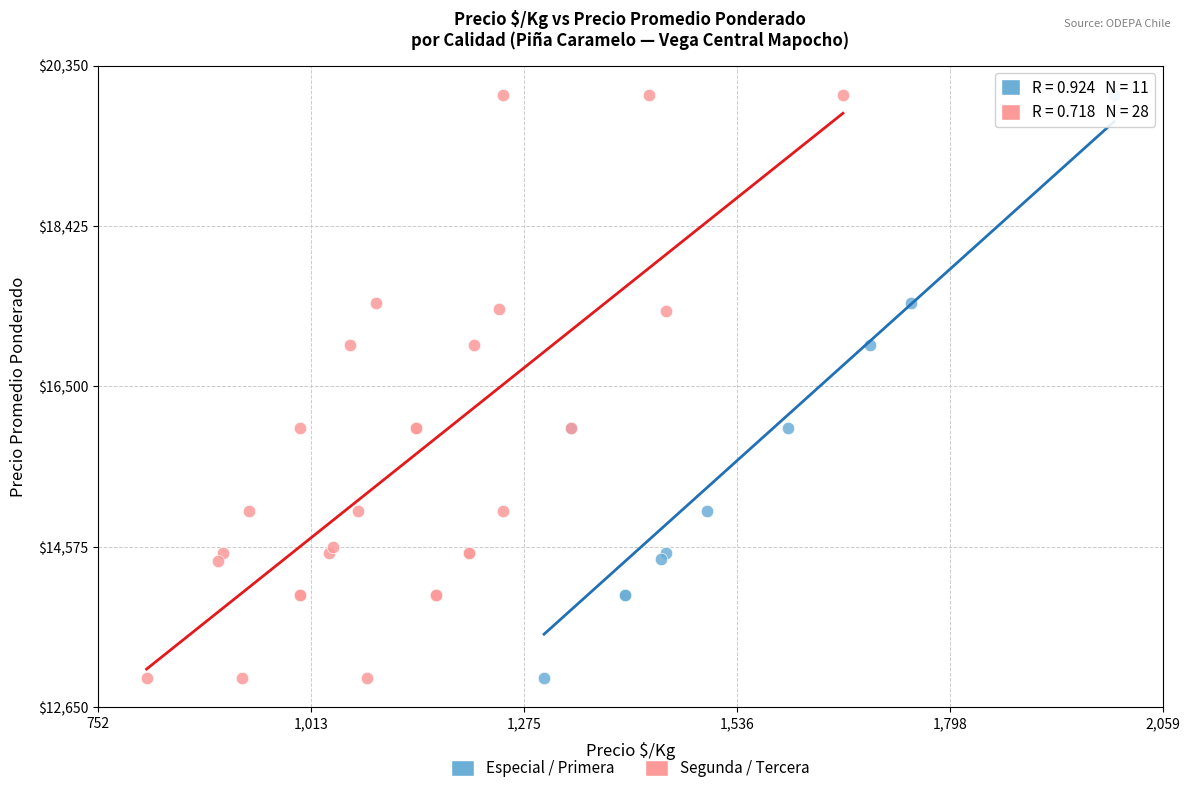

What are all the series names shown in the legend?

Especial / Primera, Segunda / Tercera